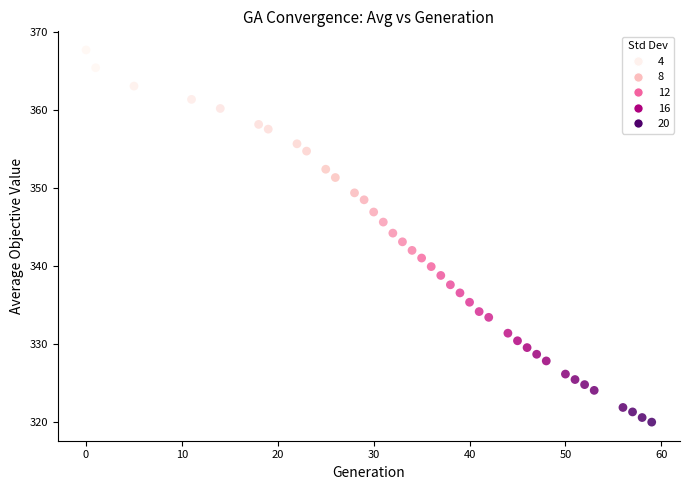

What is the range of X values (max minus min)?

59.0